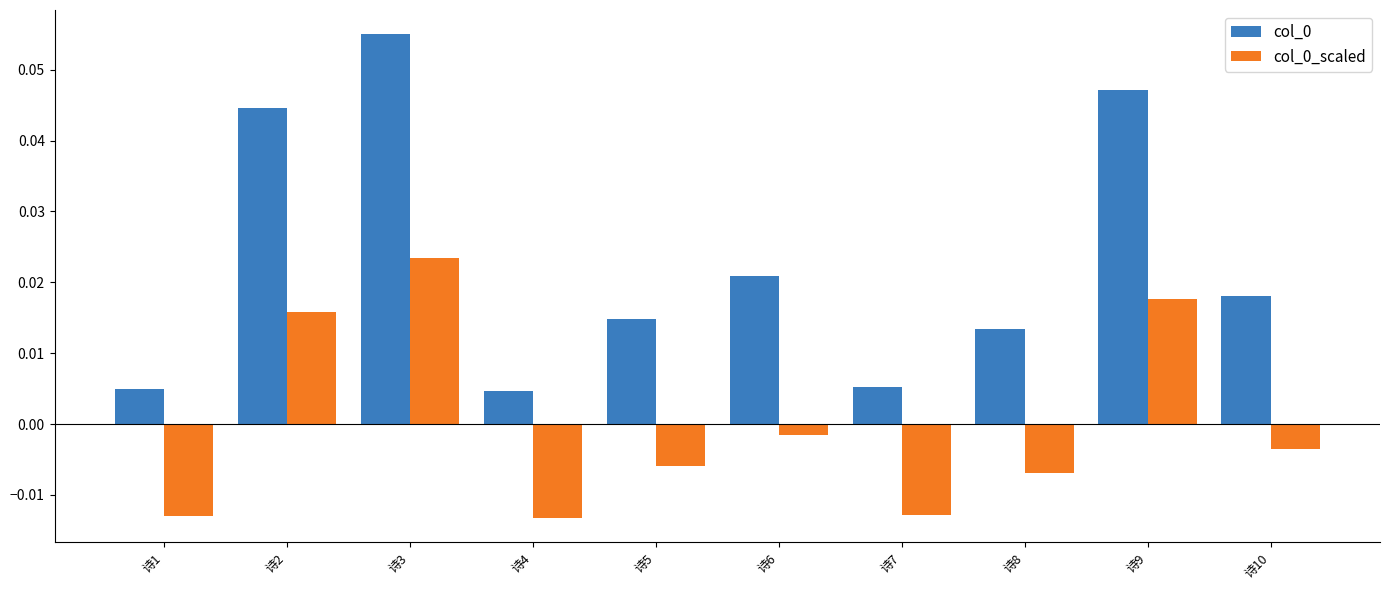

At which label does col_0 reach its peak?

诗3